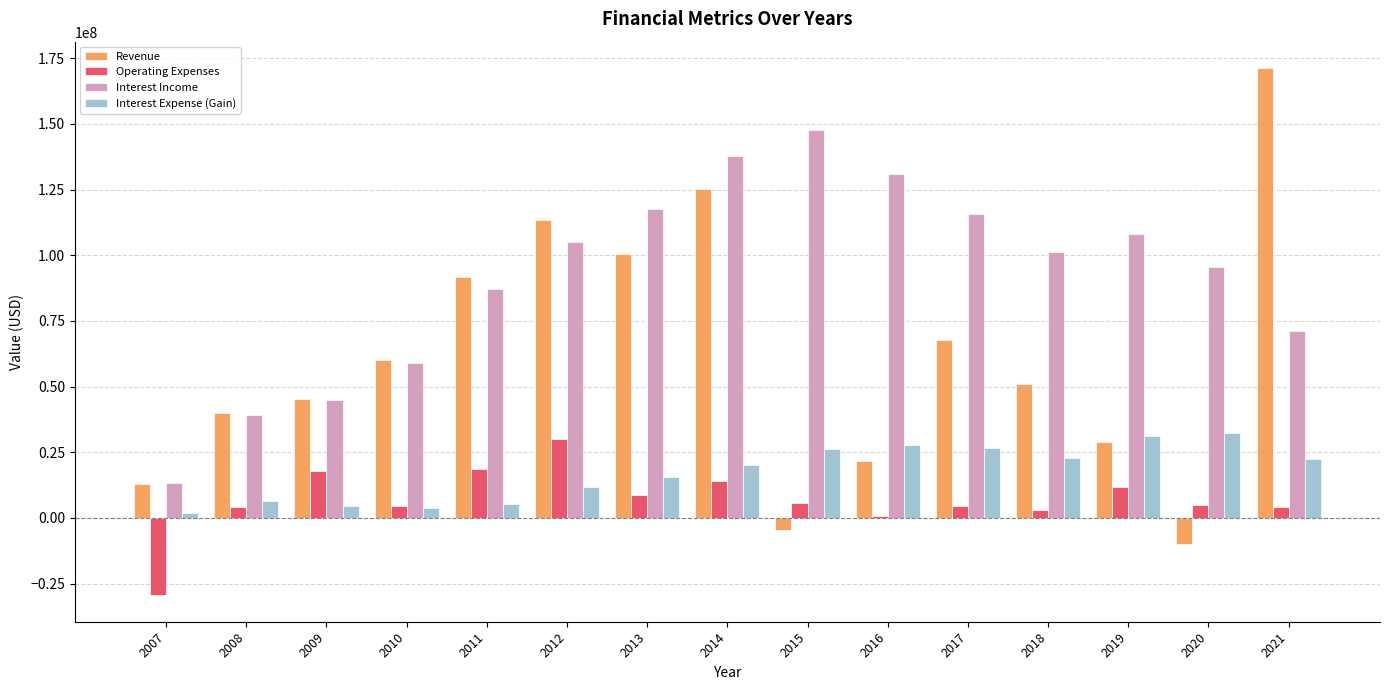

How many groups of bars are there?

15